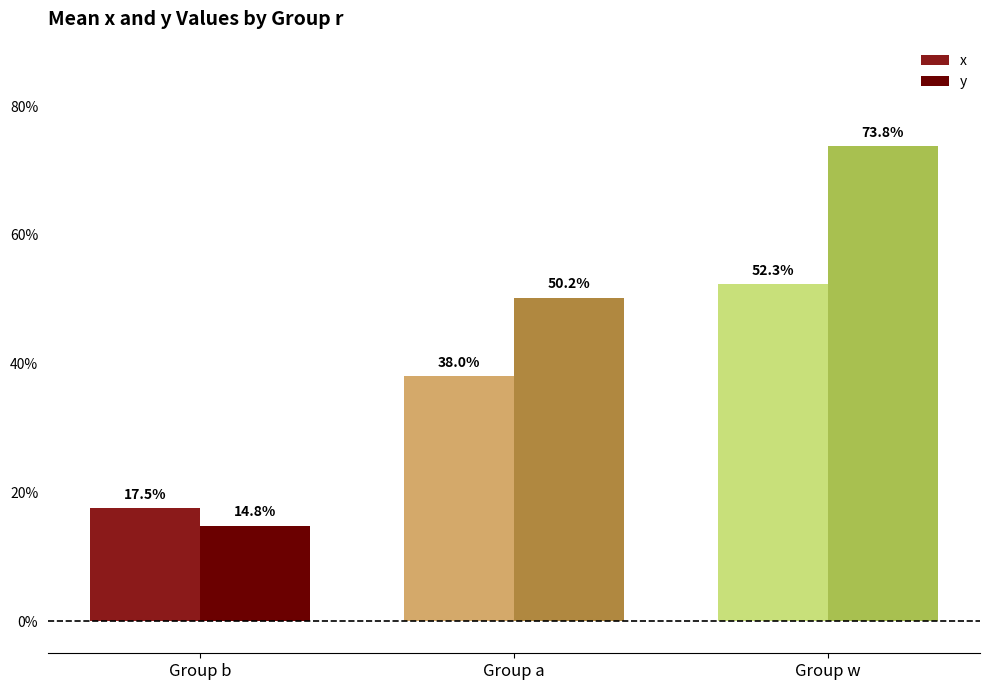

What is the minimum value for x?

0.2